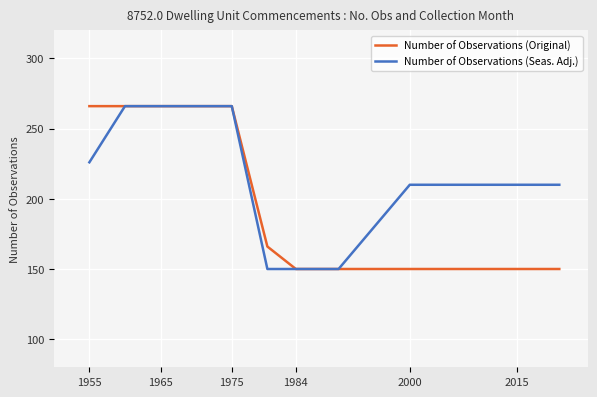

Count the Number of Observations (Original) values in the range 150 to 266.

12